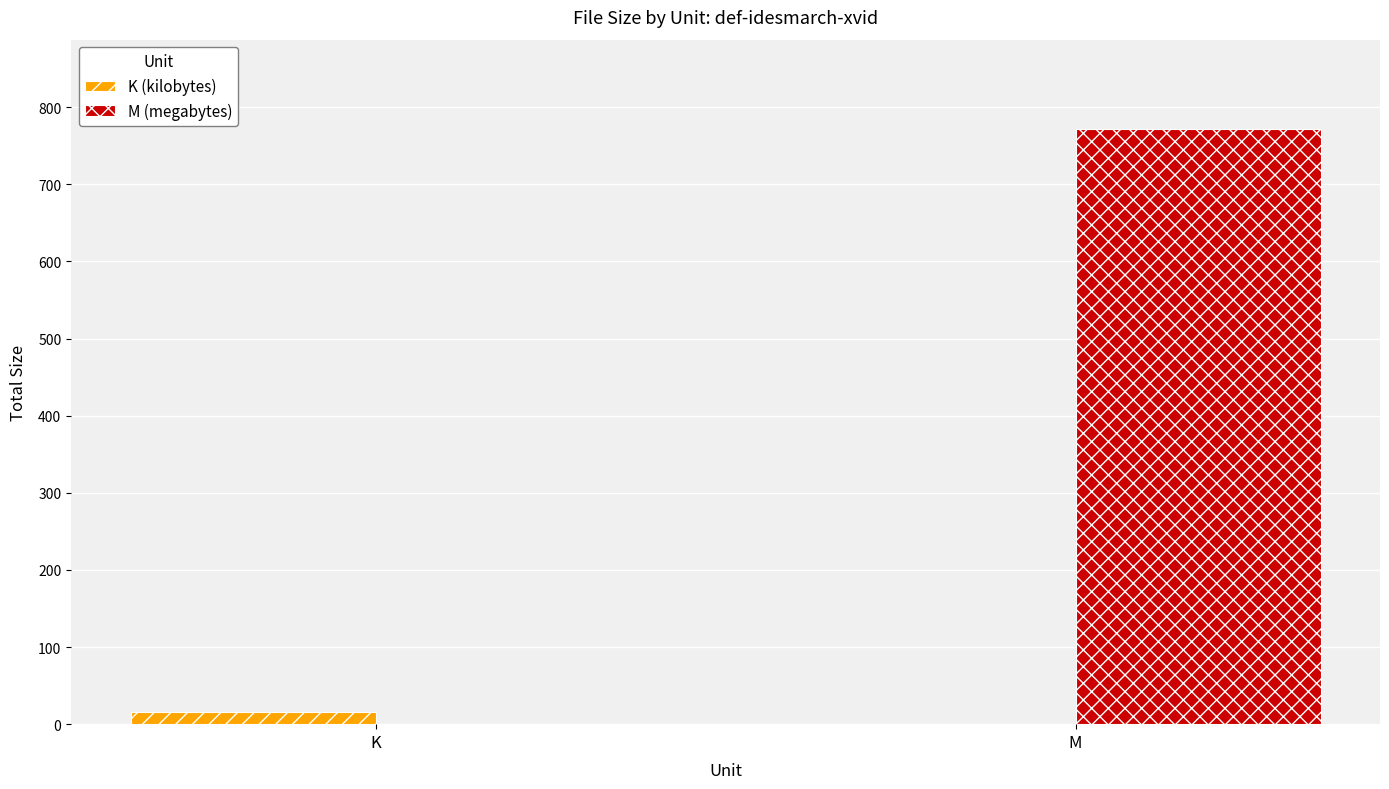

Is it true that M (megabytes) equals 0.0 at K?

True